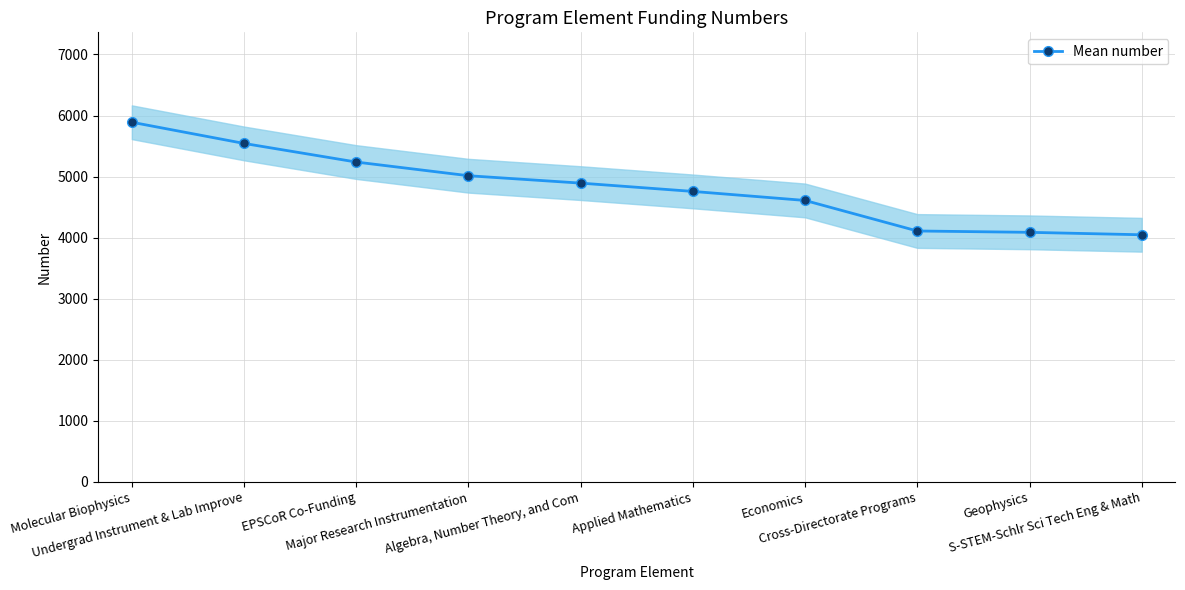

Does the chart display data point markers on the line(s)?

Yes